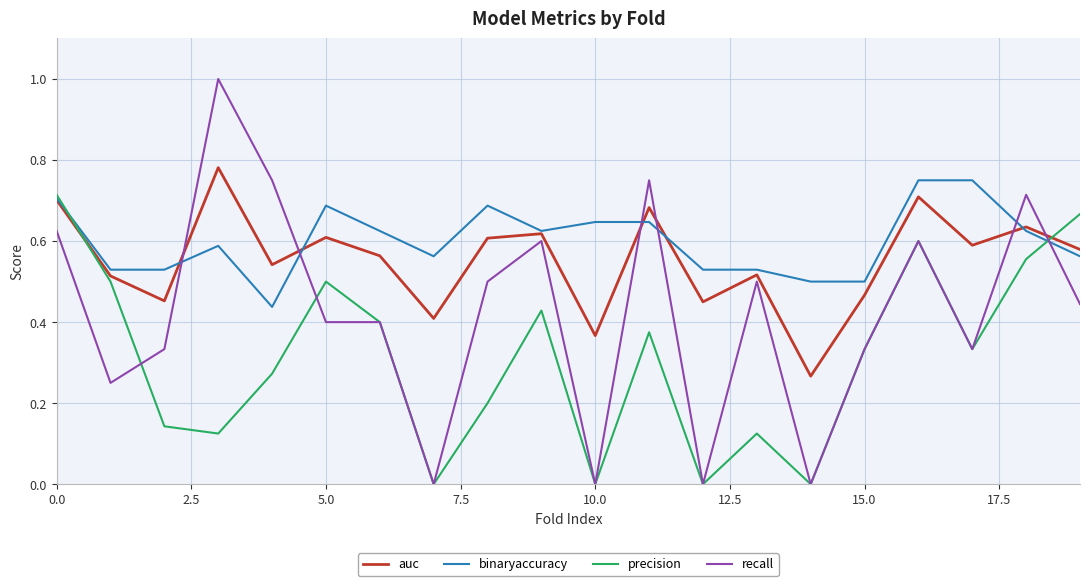

List the series in order of their peak value, lowest first.

precision, binaryaccuracy, auc, recall